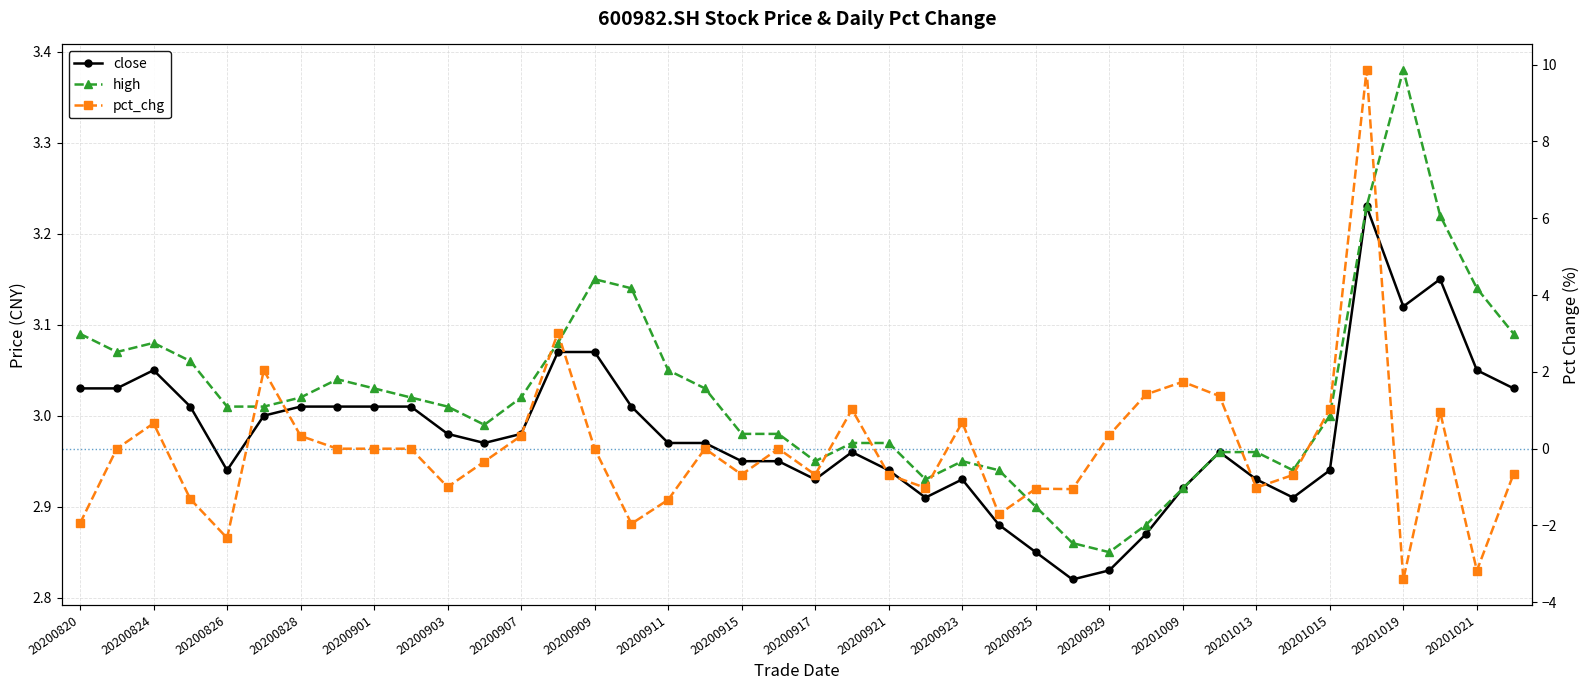

How many distinct data groups are displayed?

3